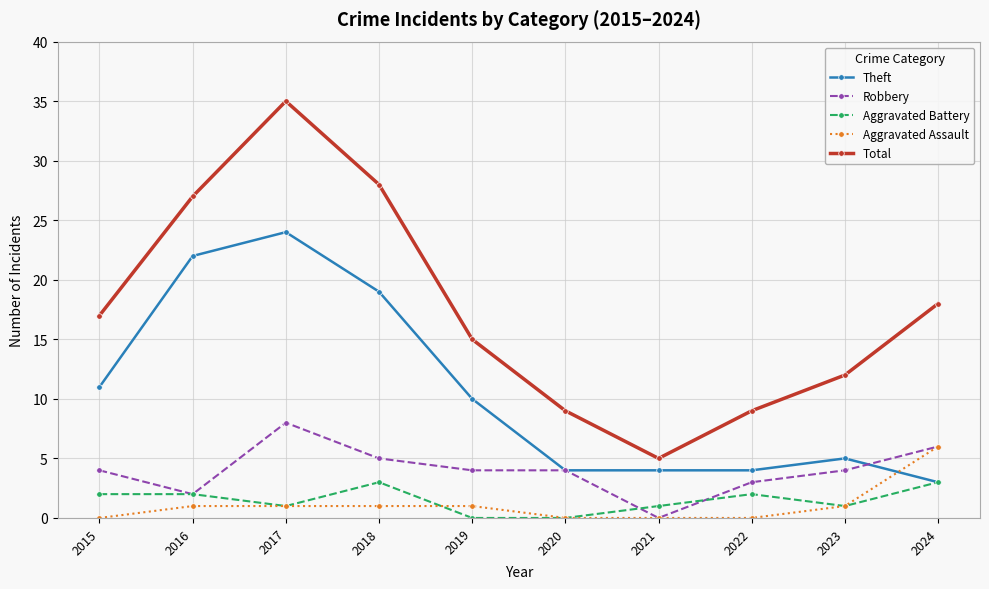

At how many categories does at least one series exceed 7?

9